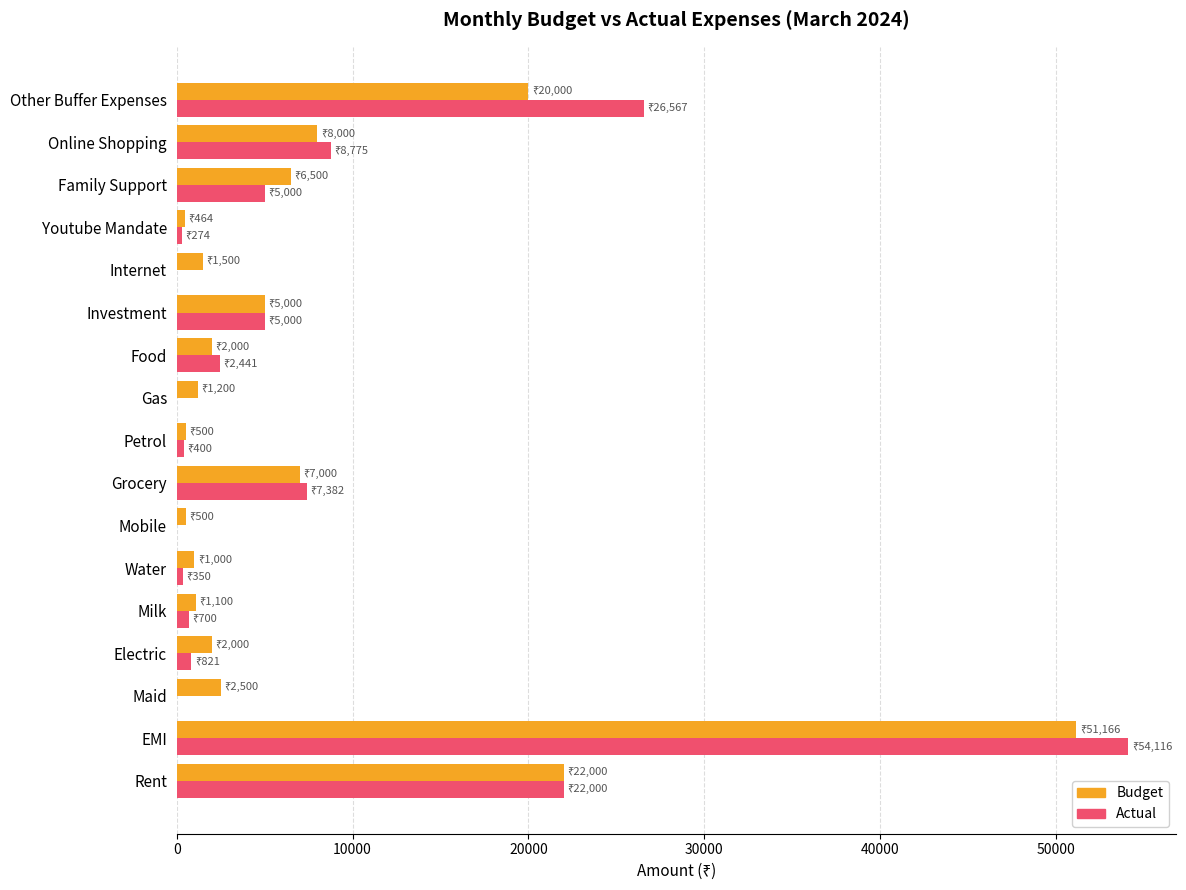

What is the sum of all Actual values?

133826